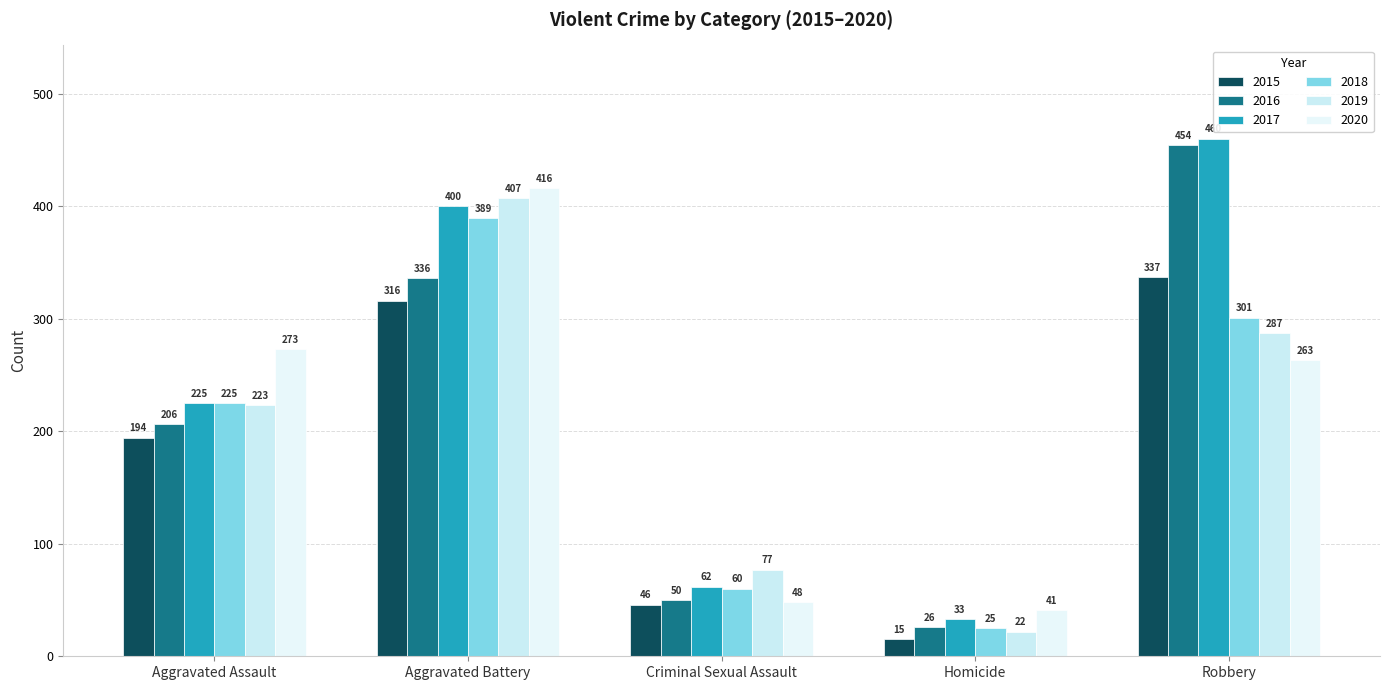

Rank the series at Aggravated Battery from highest to lowest value.

2020, 2019, 2017, 2018, 2016, 2015